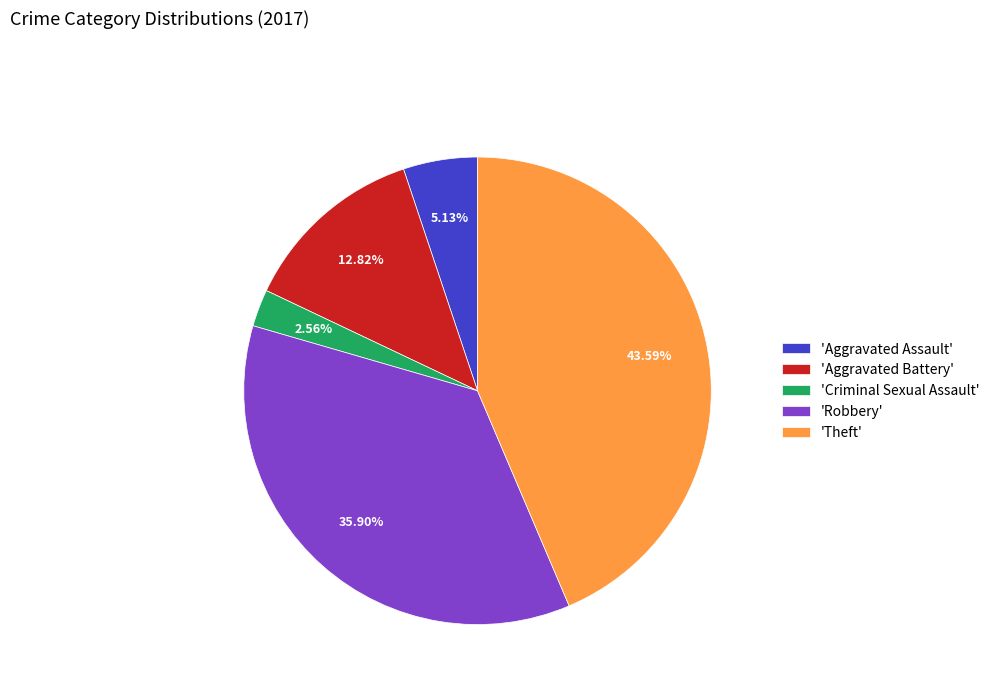

Approximately how many times larger is the value at 'Theft' compared to 'Criminal Sexual Assault'?

17.0